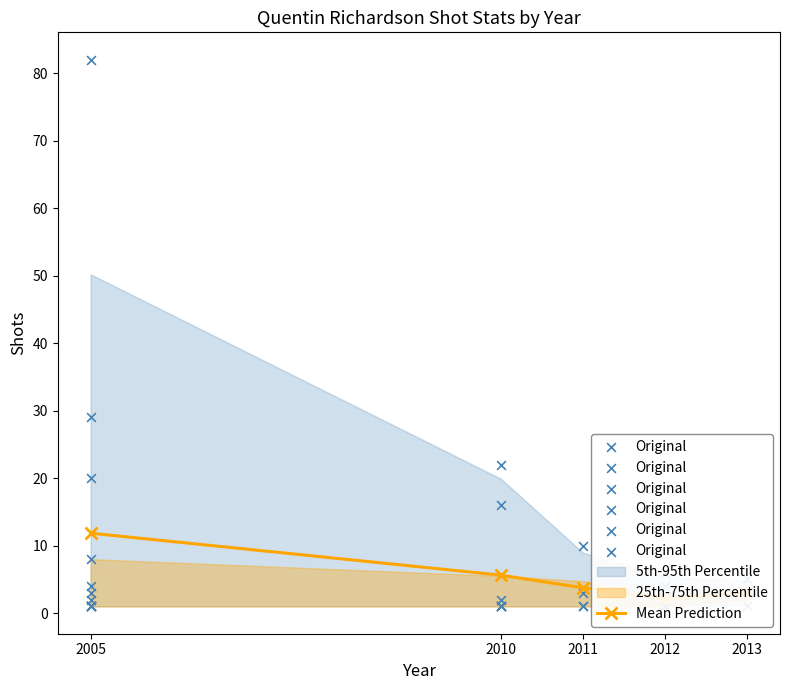

Approximately how many times larger is the value at 2010 compared to 2005?

0.5